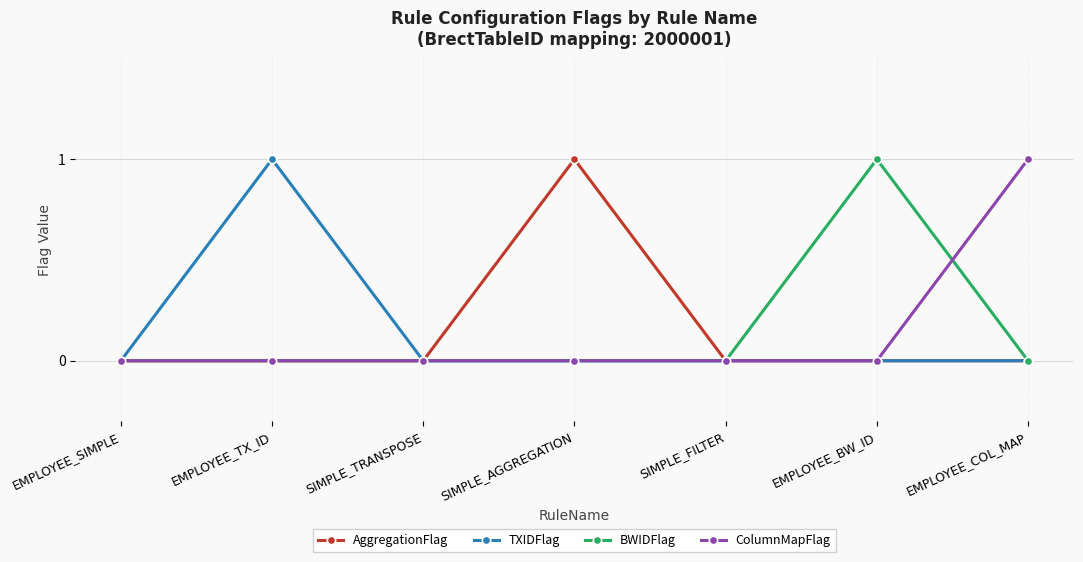

Which category has the highest value in the AggregationFlag series?

SIMPLE_AGGREGATION